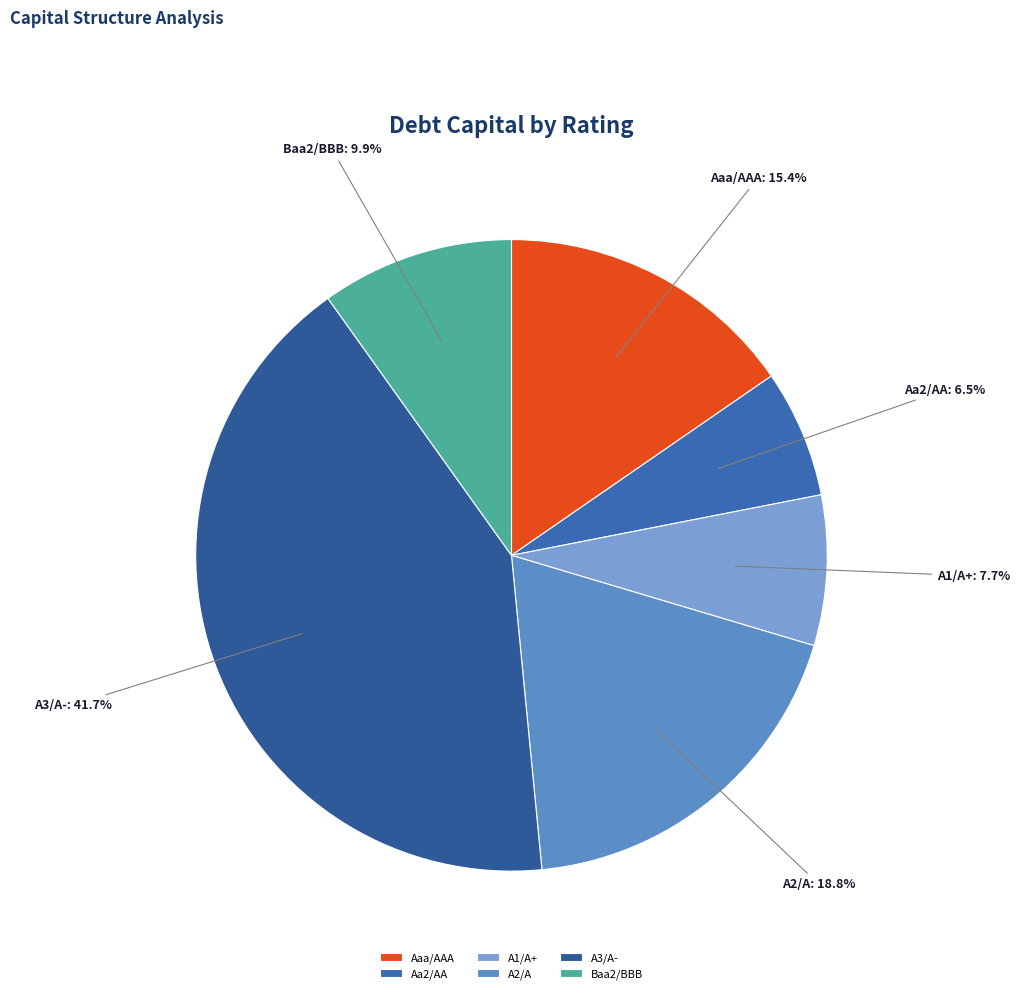

Rank the categories by value from lowest to highest.

Aa2/AA, A1/A+, Baa2/BBB, Aaa/AAA, A2/A, A3/A-